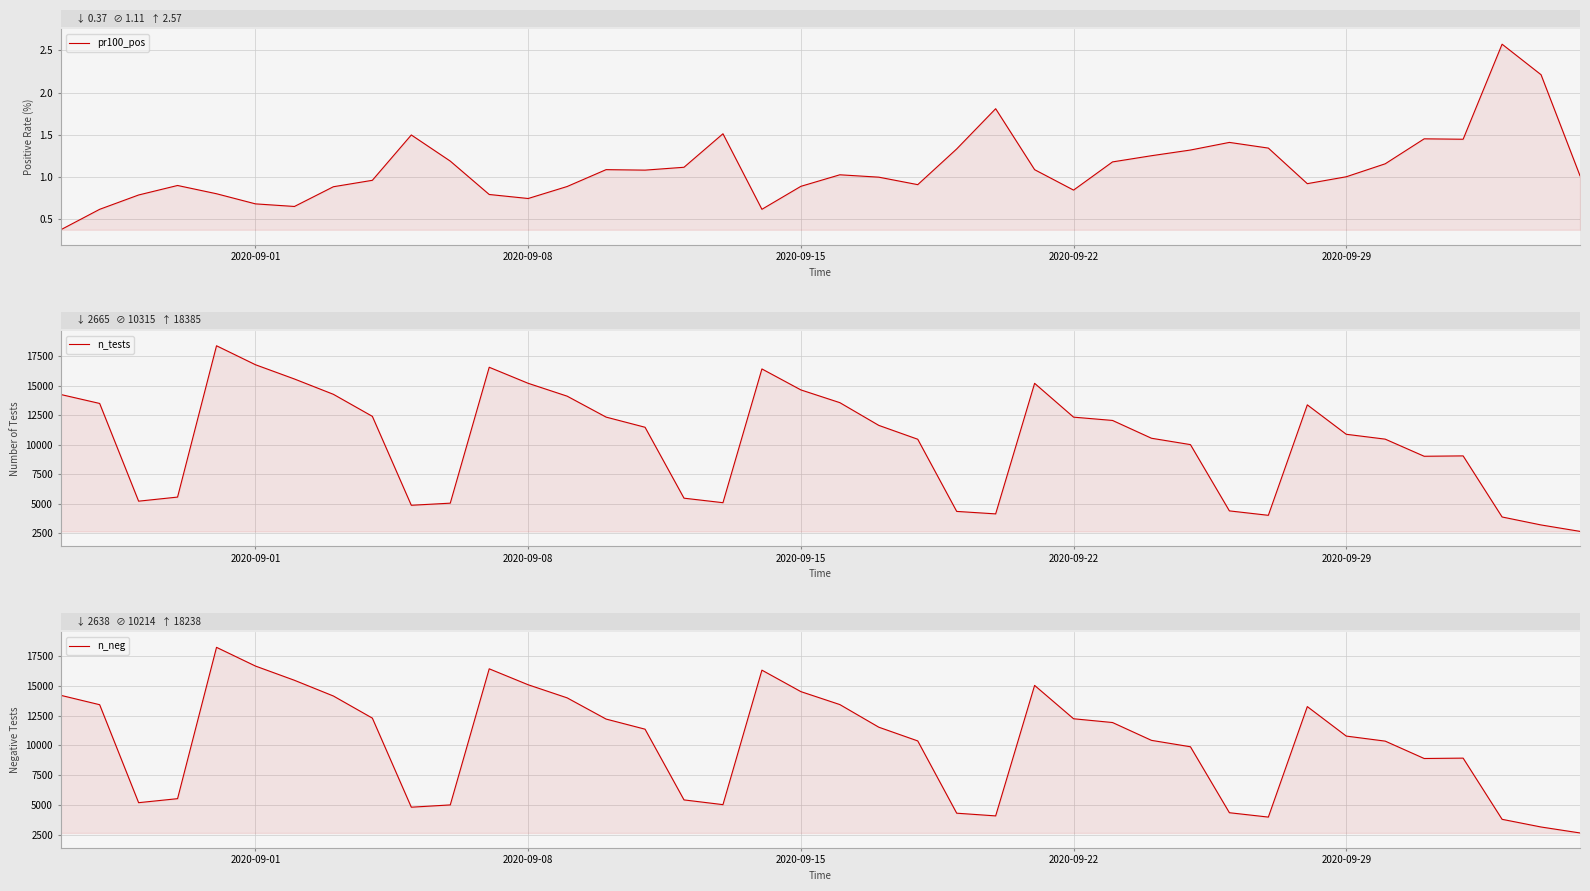

What is the sum of all n_tests values?

412636.0